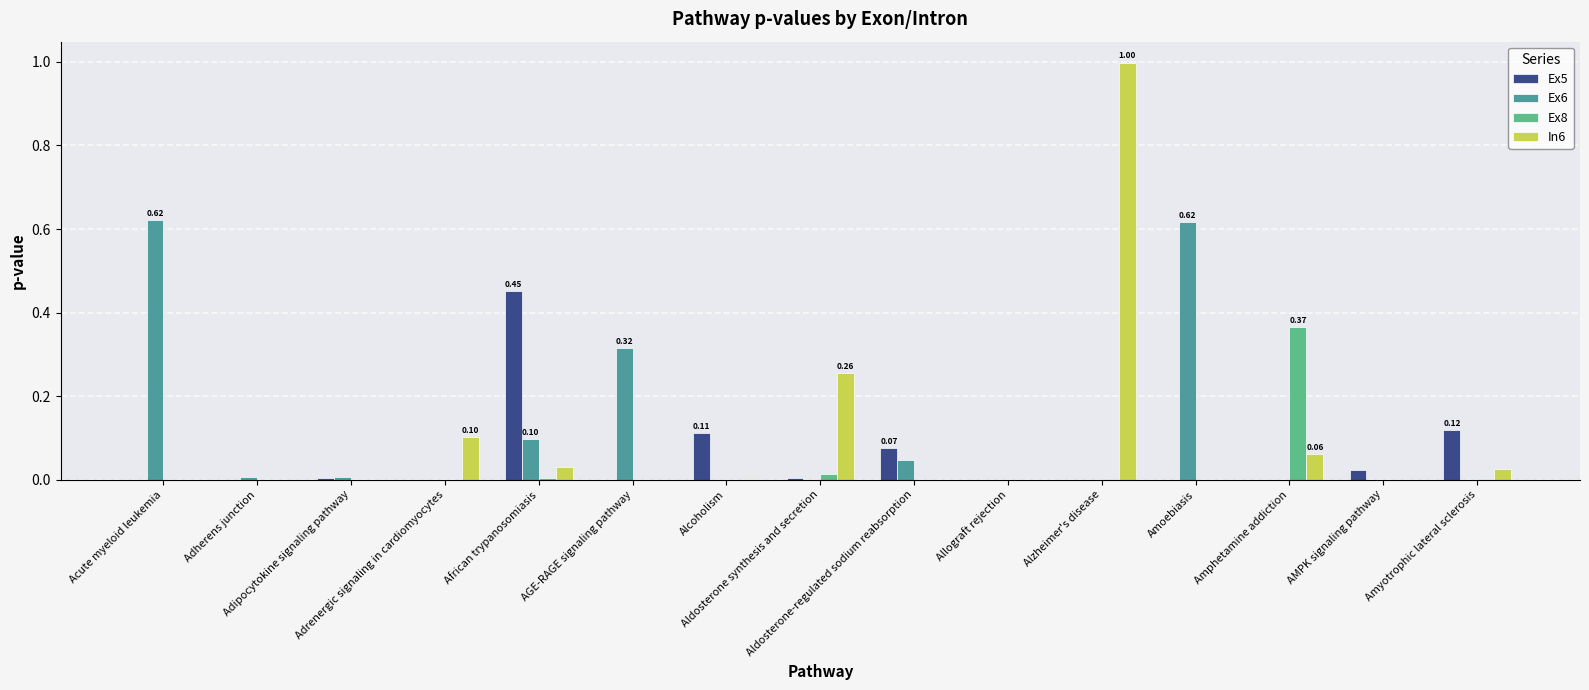

Which series has the largest range (max minus min)?

In6